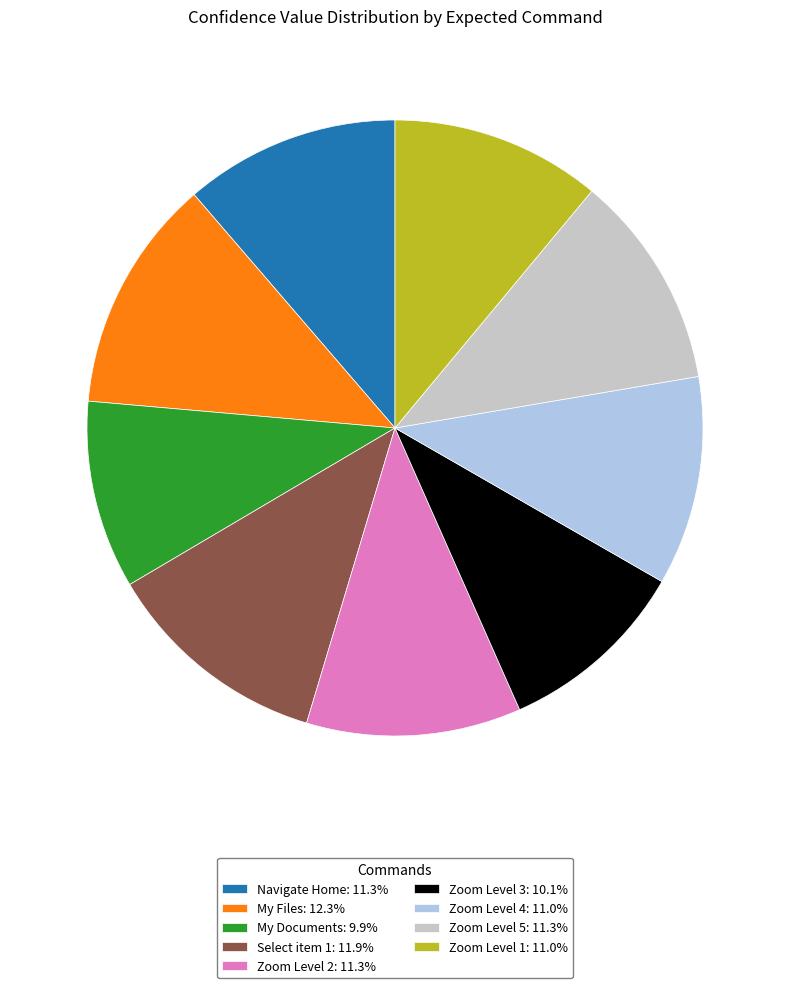

Is the sum of Navigate Home: 11.3% and Zoom Level 5: 11.3% greater than half?

No